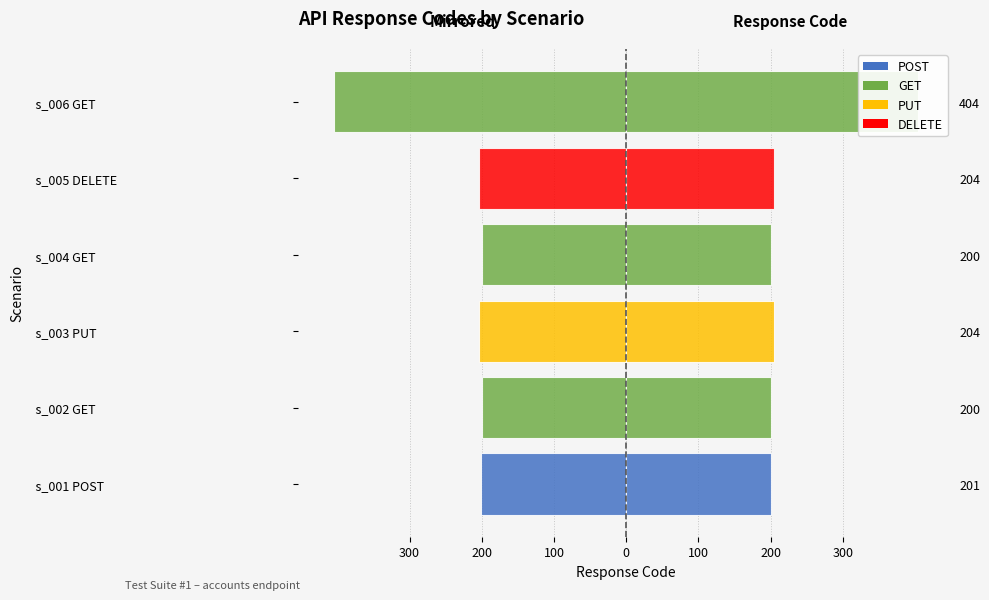

What is the difference between the values at s_002 GET and s_001 POST?

1